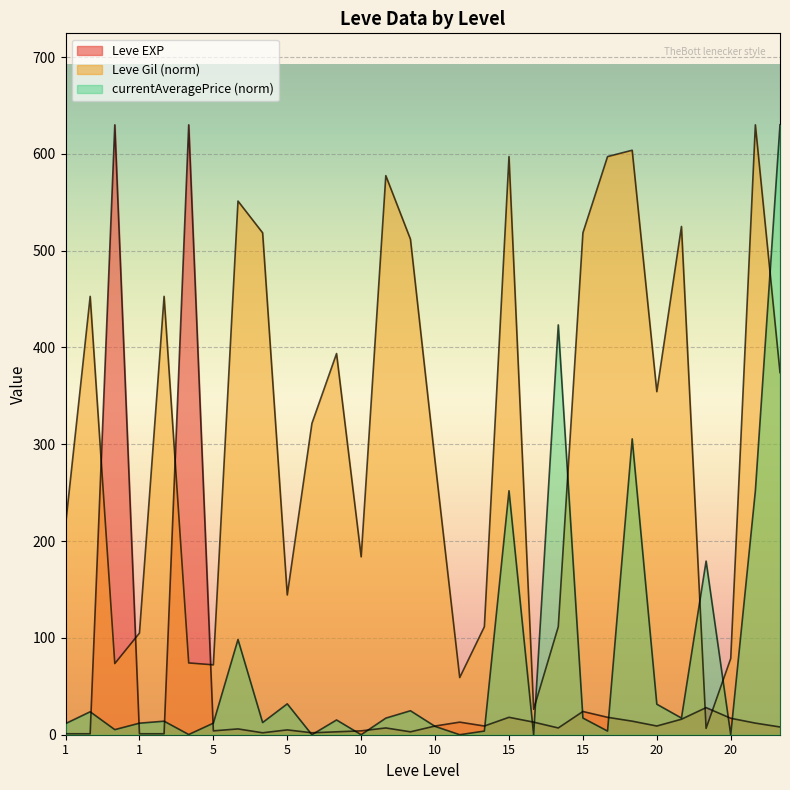

At which label is Leve EXP closest to 315?

20